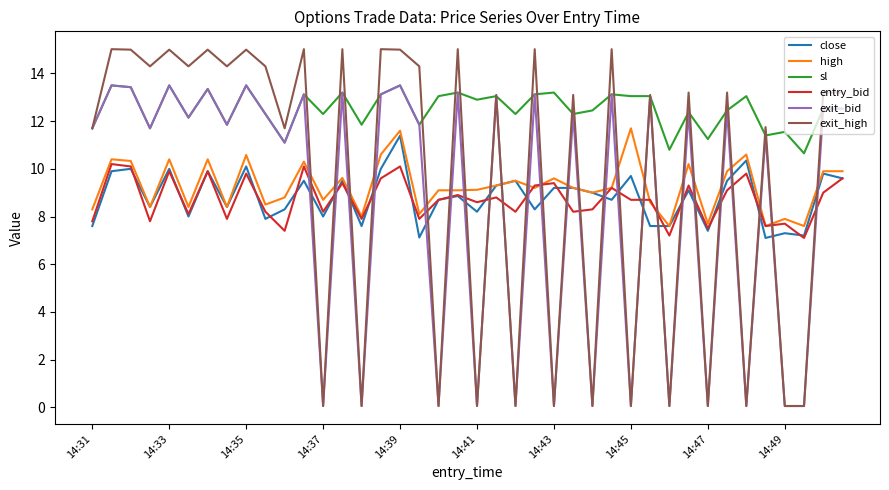

Which series has the largest range (max minus min)?

exit_high